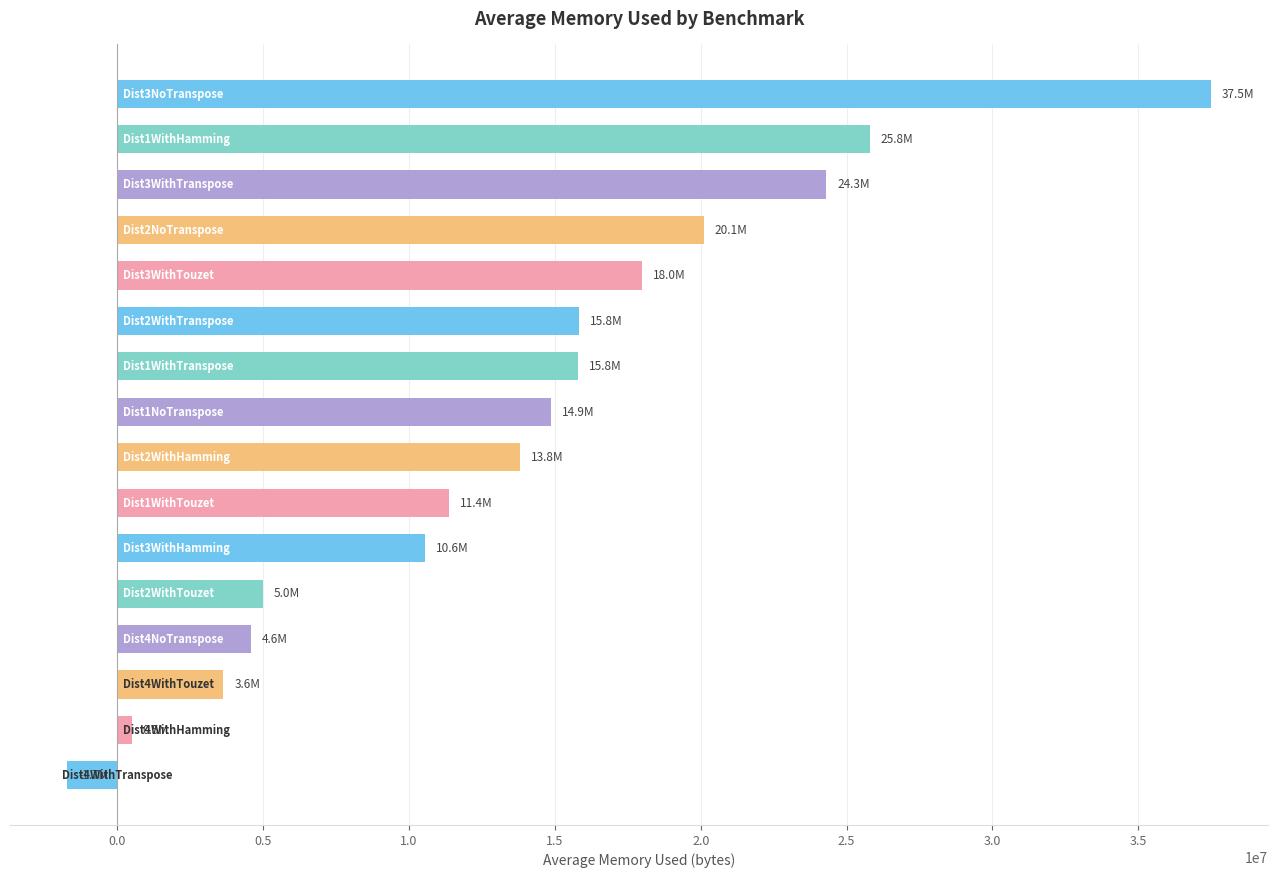

What is the maximum value shown in the chart?

37494215.6